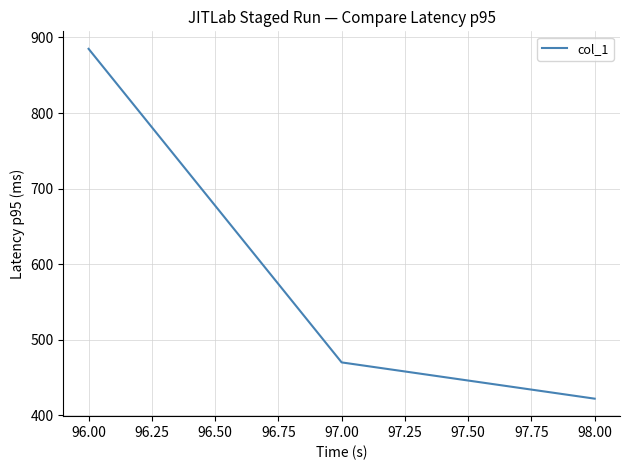

How many categories are shown in the chart?

3